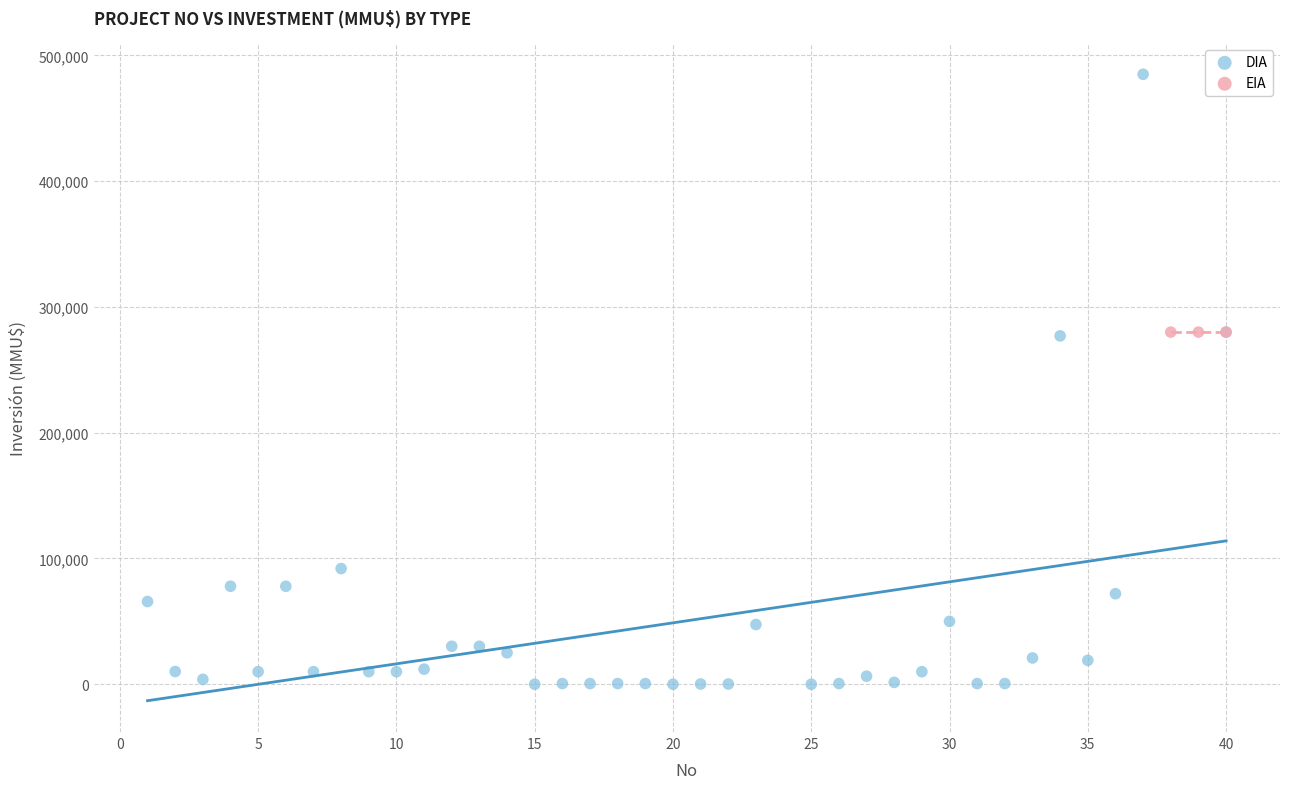

Which series reaches the minimum Y coordinate?

DIA